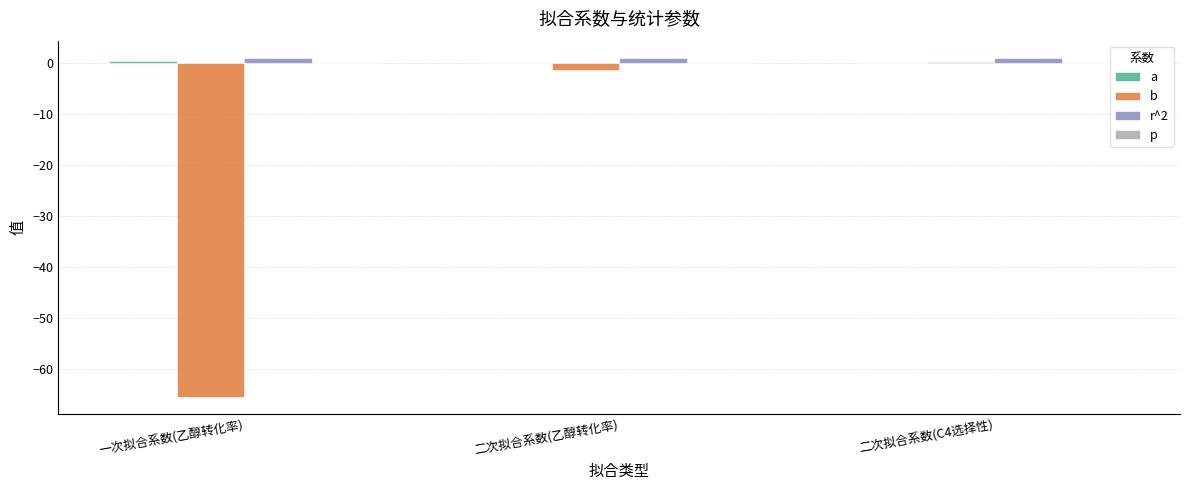

List the series in order of their peak value, lowest first.

p, b, a, r^2